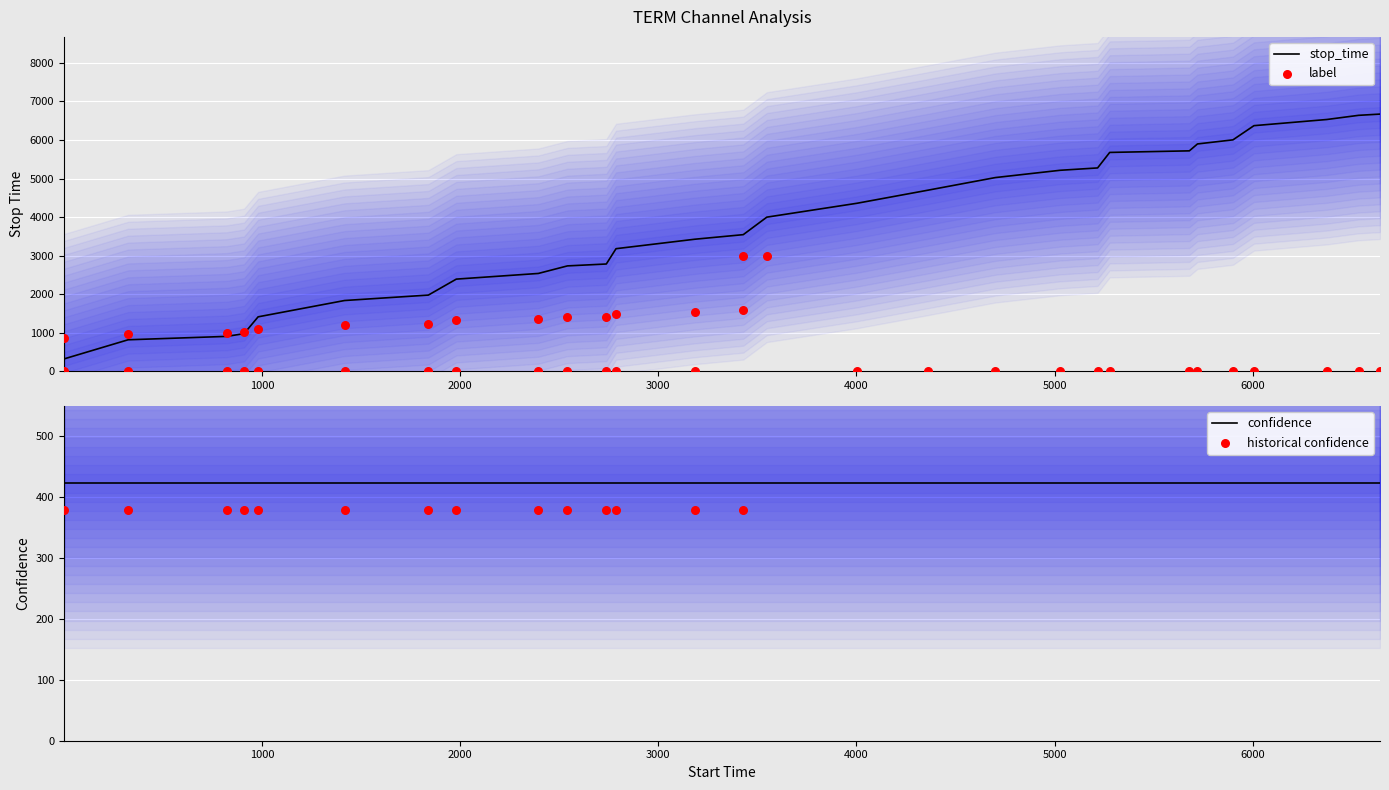

At how many categories does at least one series exceed 2073?

21